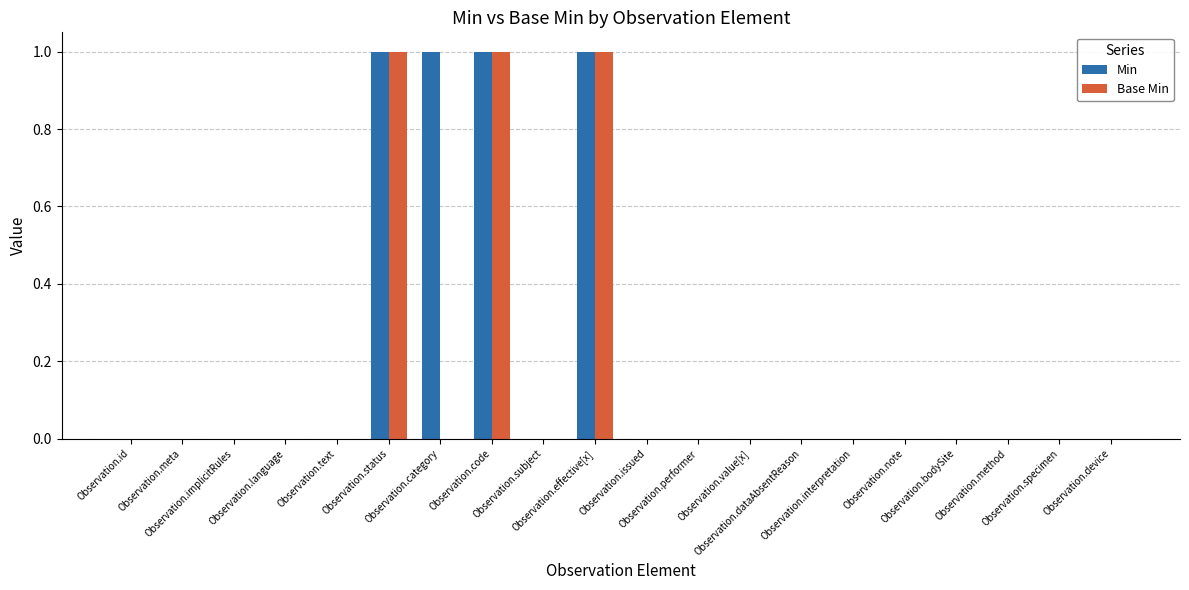

Are the bars horizontal?

No